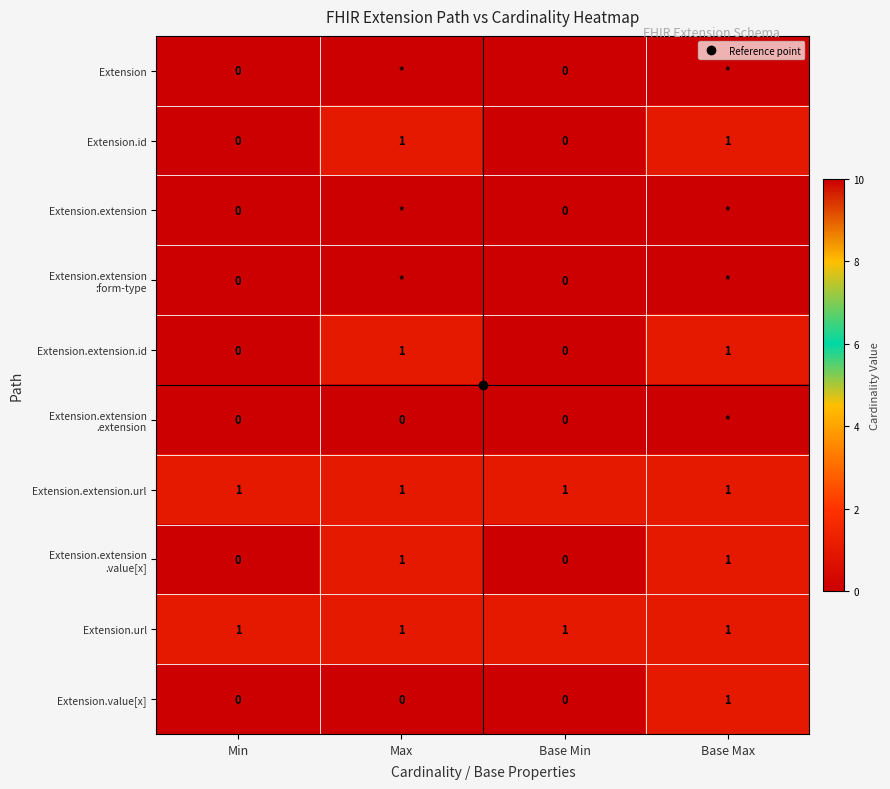

Count the number of data series in this chart.

10